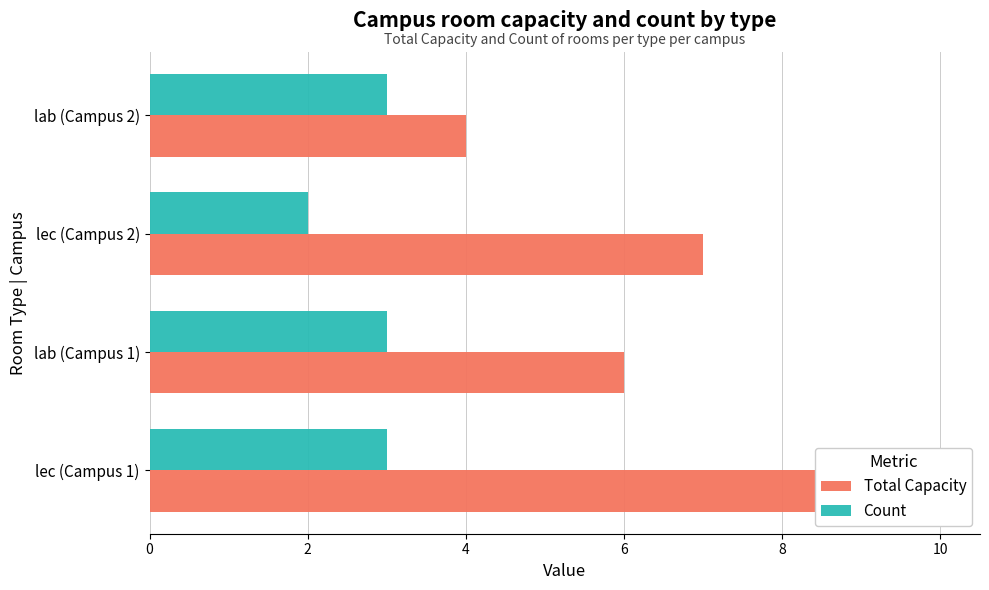

Does the chart contain any negative values?

No